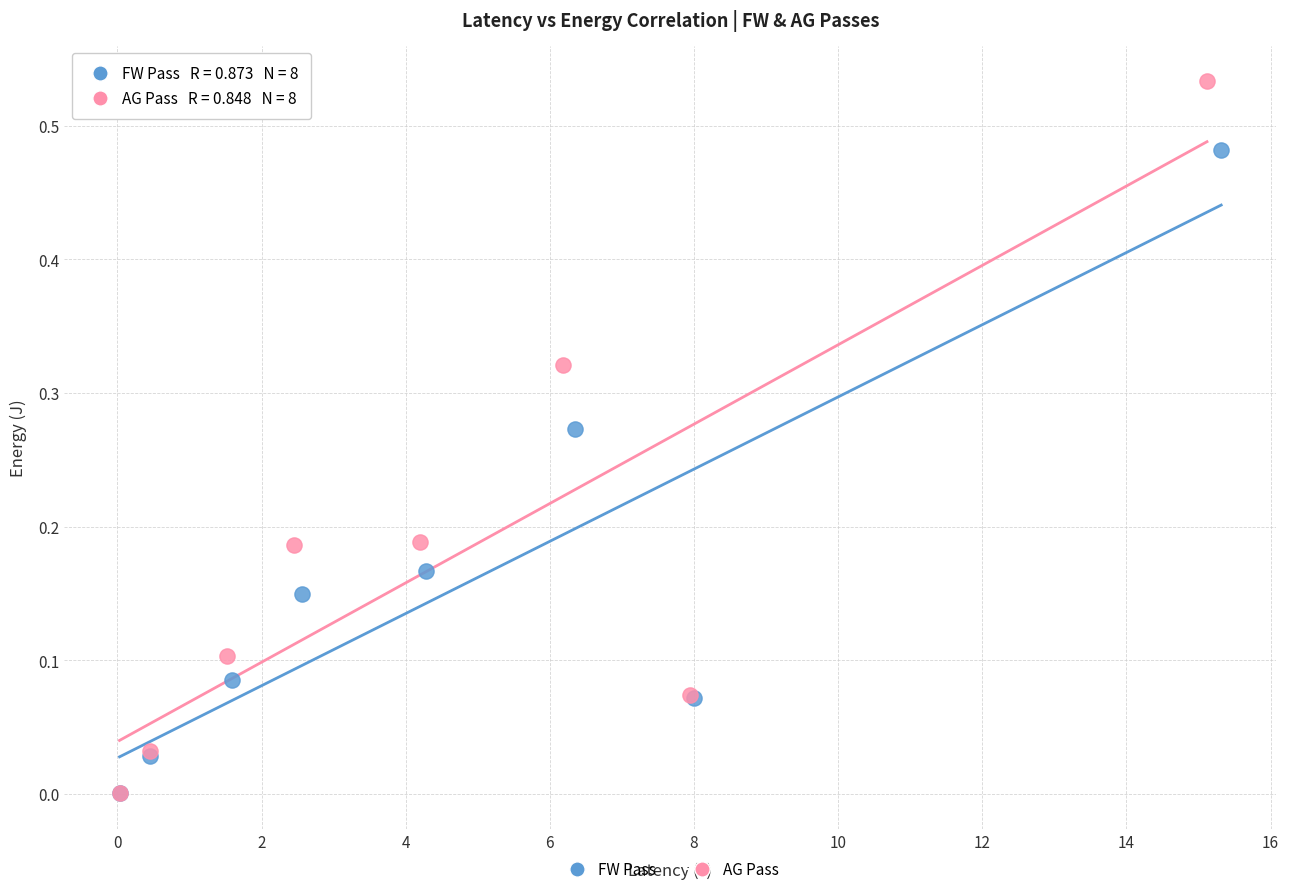

Which series reaches the maximum Y coordinate?

AG Pass